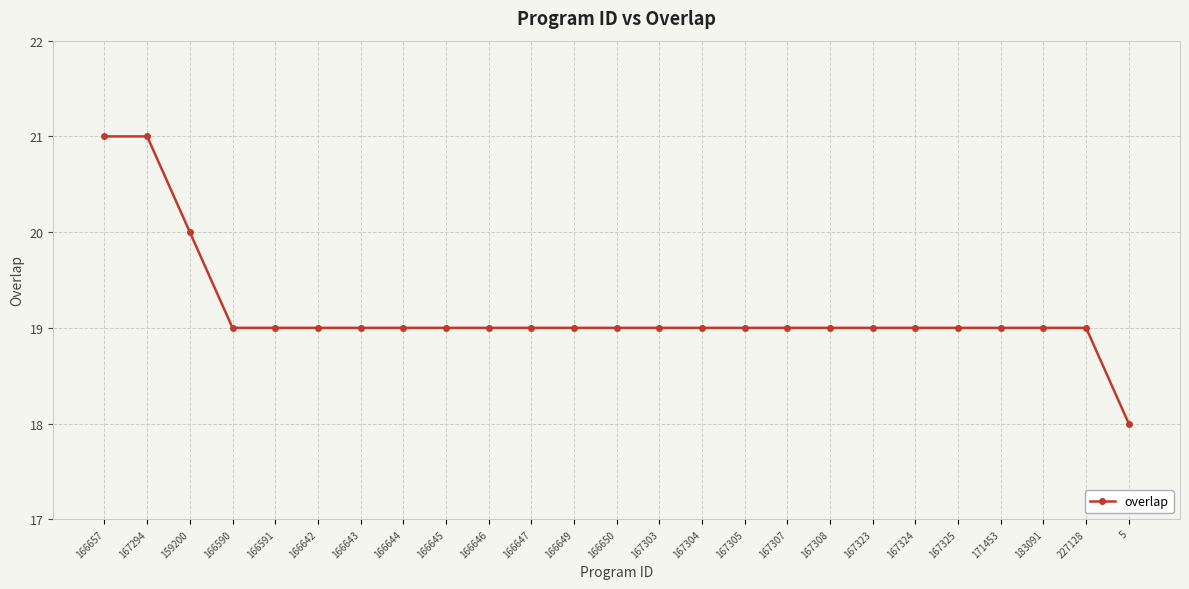

Between 167294 and 166649, which is larger?

167294